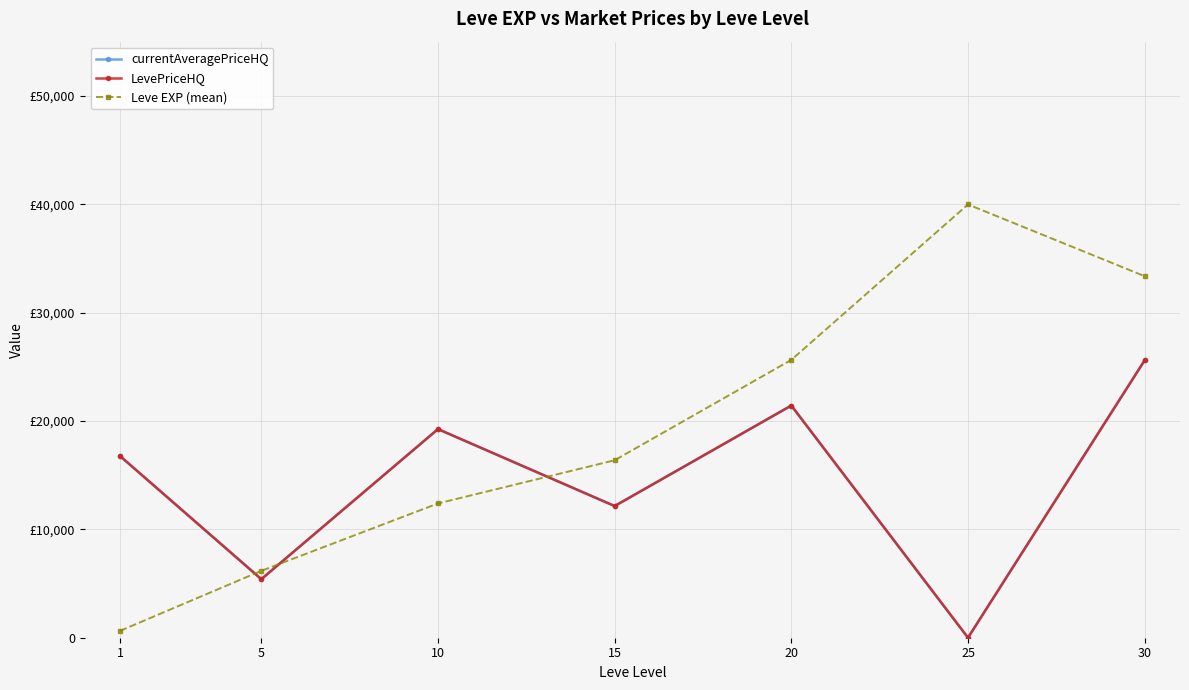

Does the chart have visible grid lines?

Yes